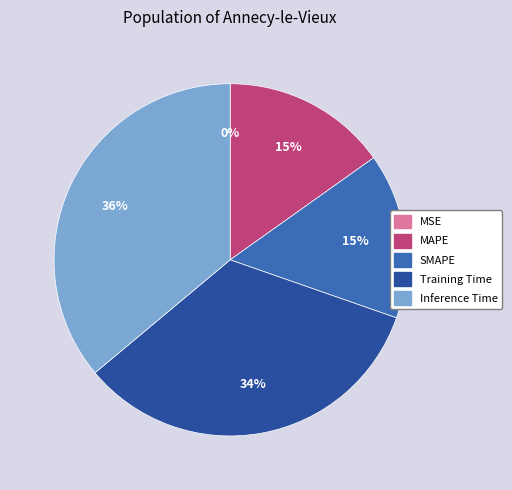

Which category has the biggest portion of the pie?

Inference Time